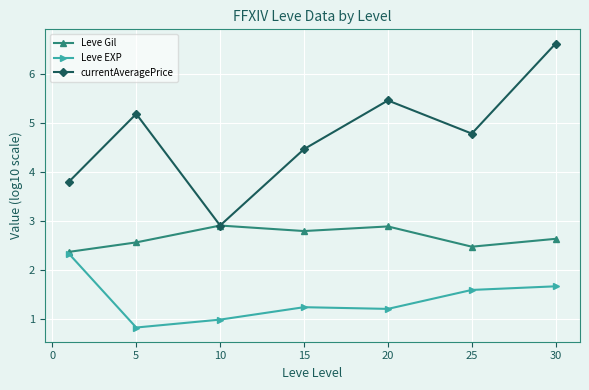

Reading left to right, extract all data points from this chart.

Leve Gil: 2.4	2.6	2.9	2.8	2.9	2.5	2.6
Leve EXP: 2.3	0.8	1.0	1.2	1.2	1.6	1.7
currentAveragePrice: 3.8	5.2	2.9	4.5	5.5	4.8	6.6